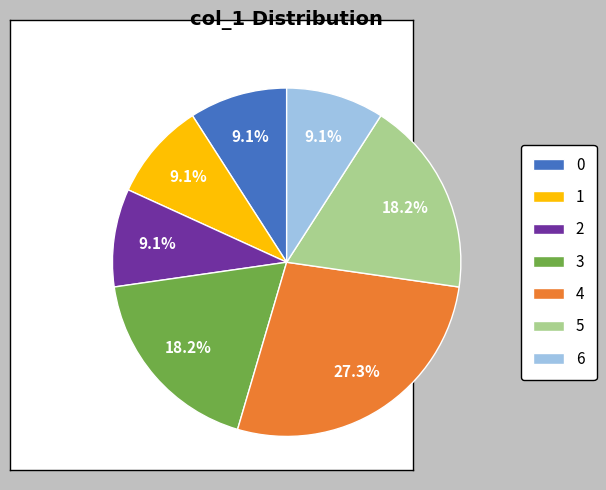

Does any single category account for the majority?

No